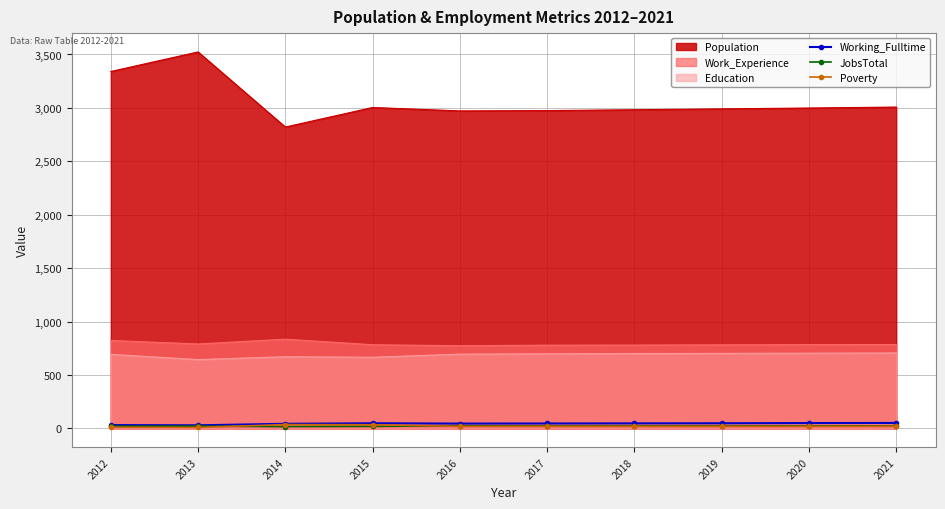

How many data points in JobsTotal are less than 23?

4